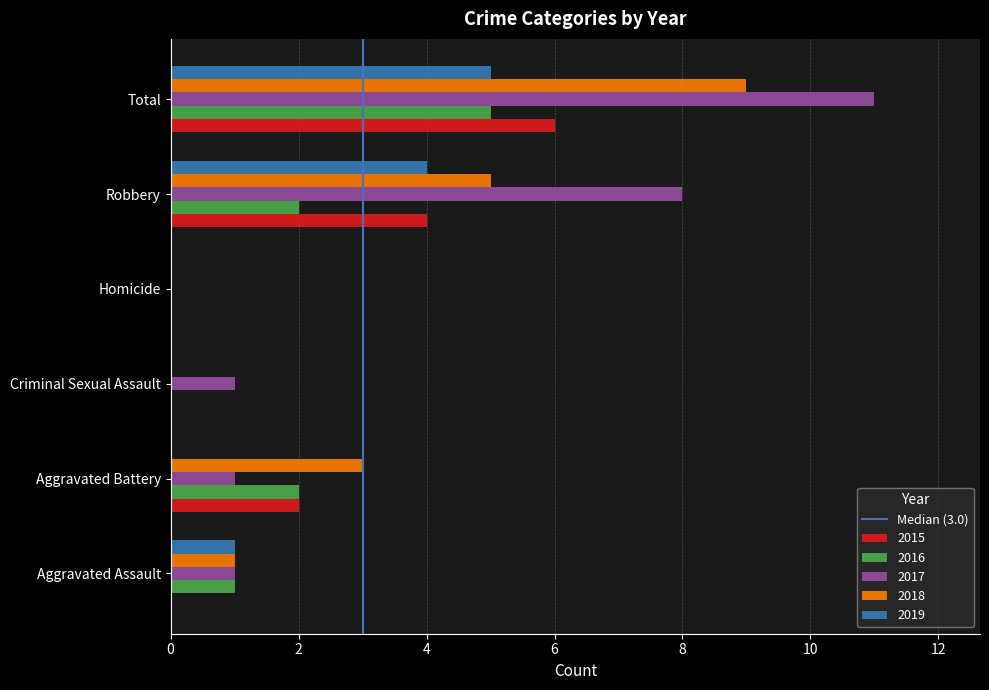

True or false: 2016 has a value of 3 at Robbery.

False